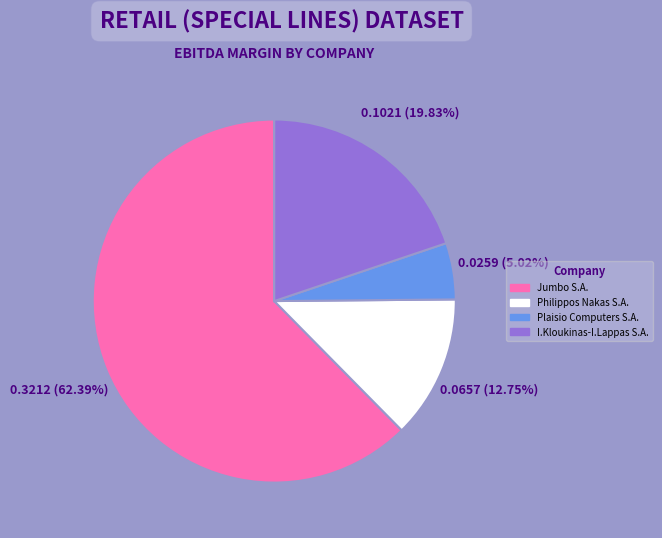

What percentage do Jumbo S.A. and I.Kloukinas-I.Lappas S.A. together represent?

82.2%